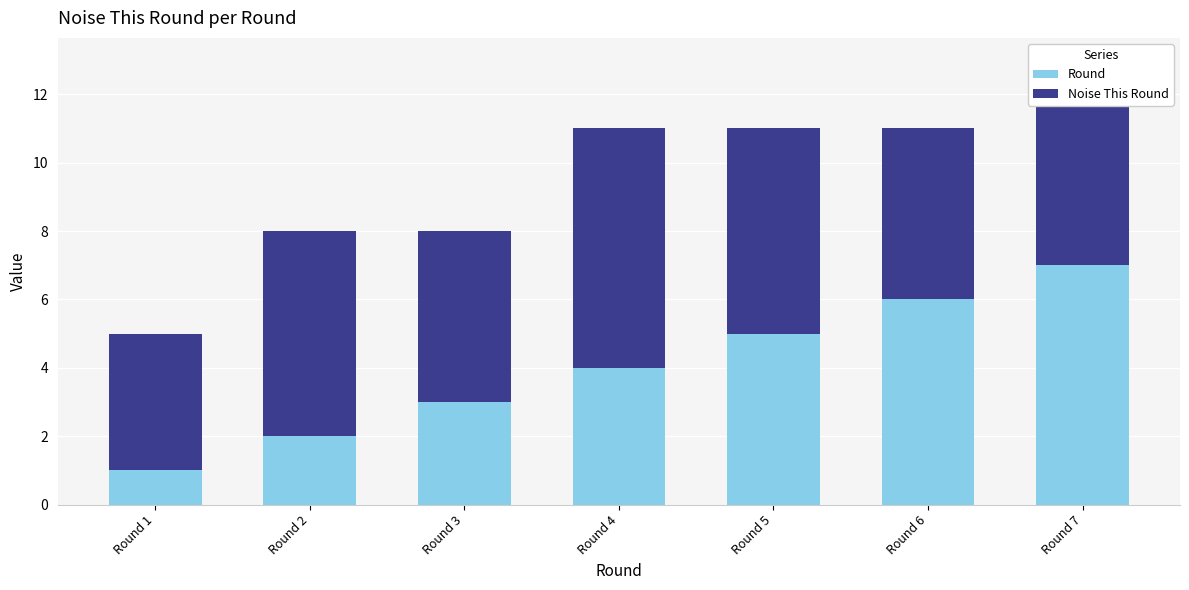

What is the average value of the Round series?

4